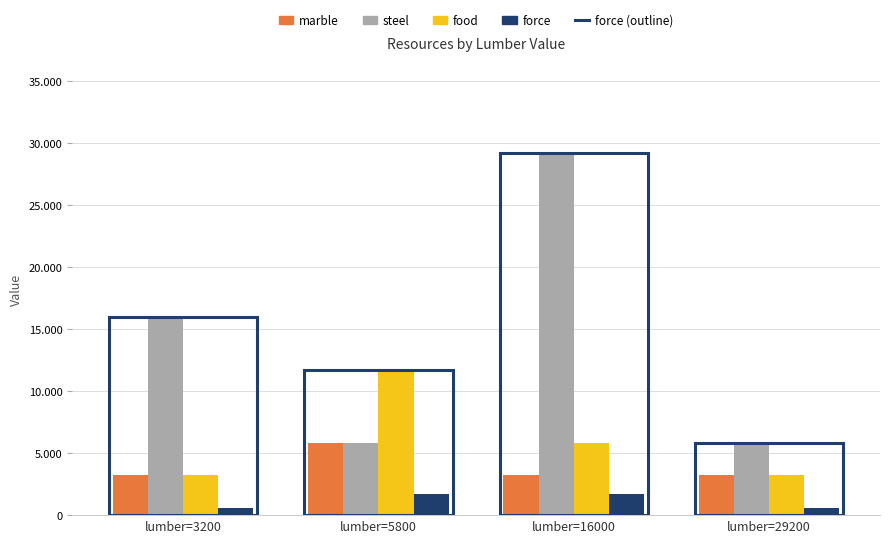

Reading right to left, extract all data points from this chart.

marble: 3200	3200	5800	3200
steel: 5800	29200	5800	16000
food: 3200	5800	11700	3200
force: 575	1735	1735	575
force (outline): 5800	29200	11700	16000